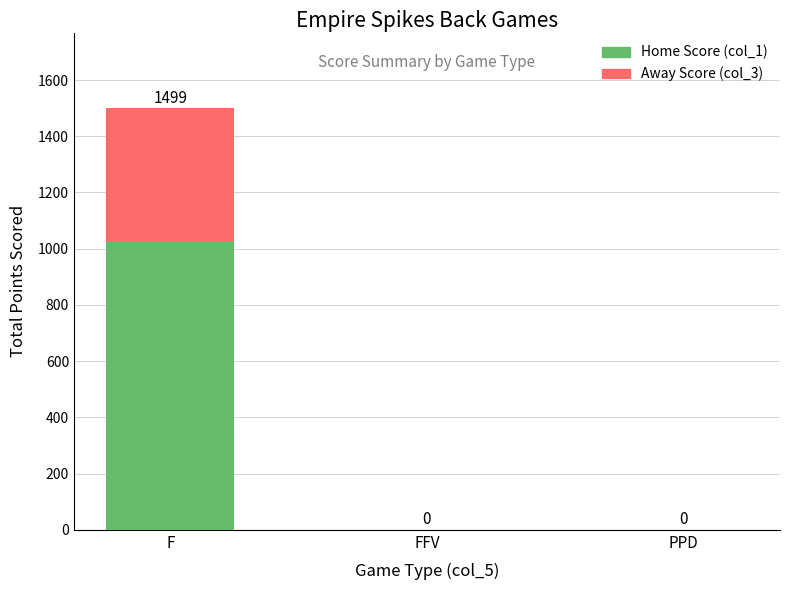

At which category is the sum across all series the highest?

F